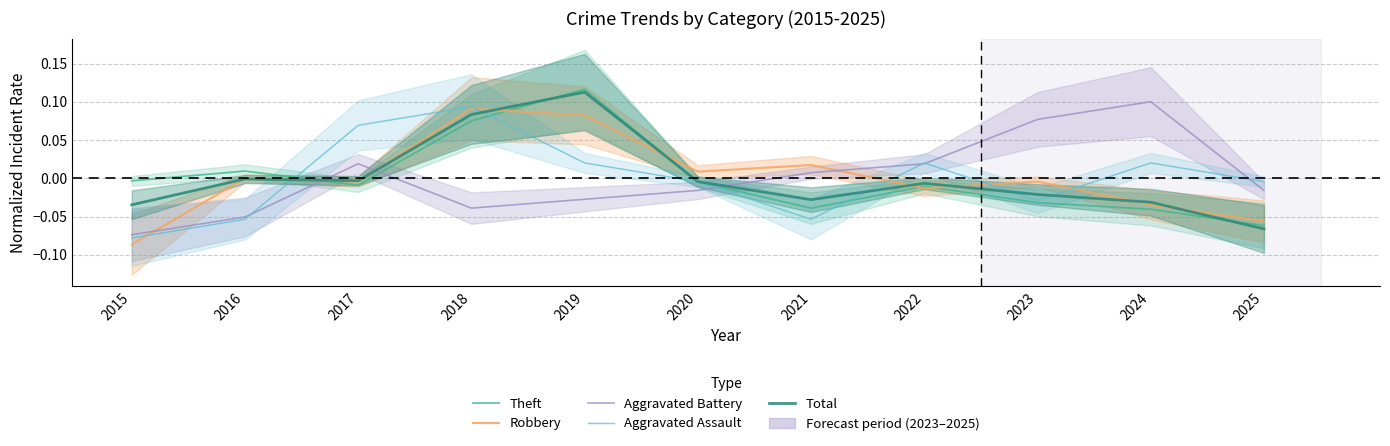

How many positive values does the Robbery series have?

4